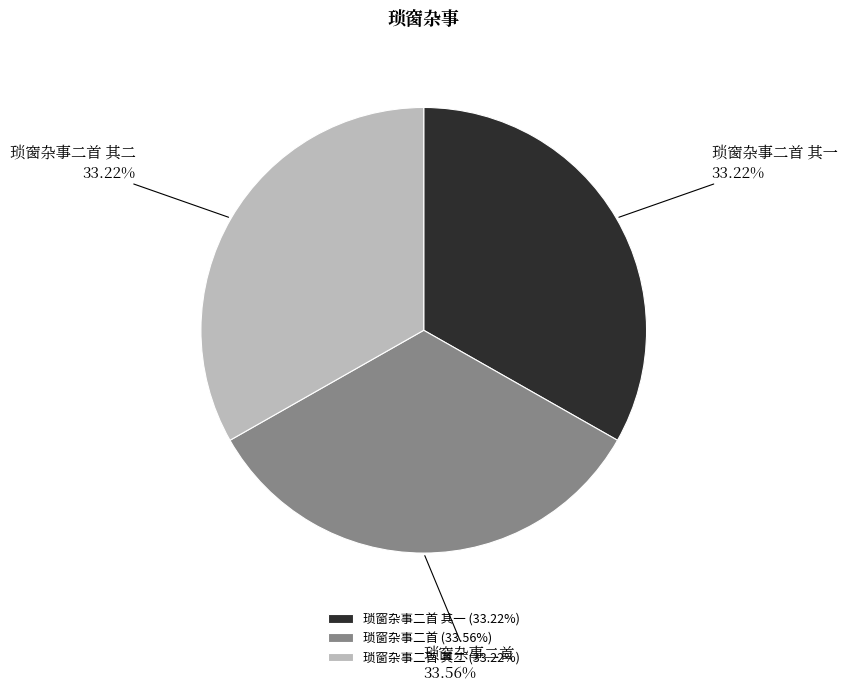

How many slices are in this pie chart?

3